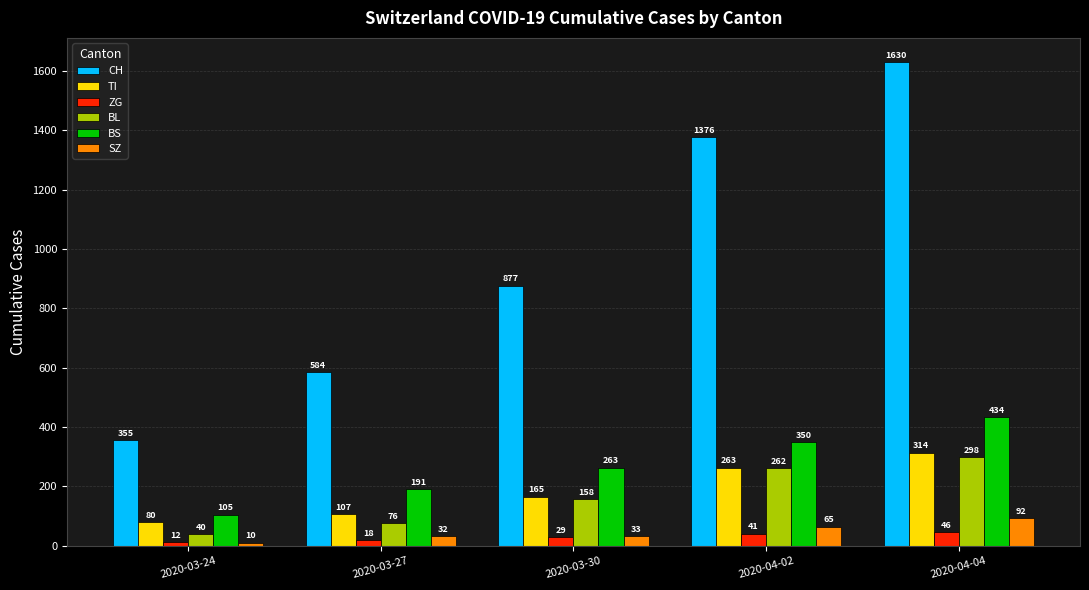

Rank the categories by TI value from highest to lowest.

2020-04-04, 2020-04-02, 2020-03-30, 2020-03-27, 2020-03-24